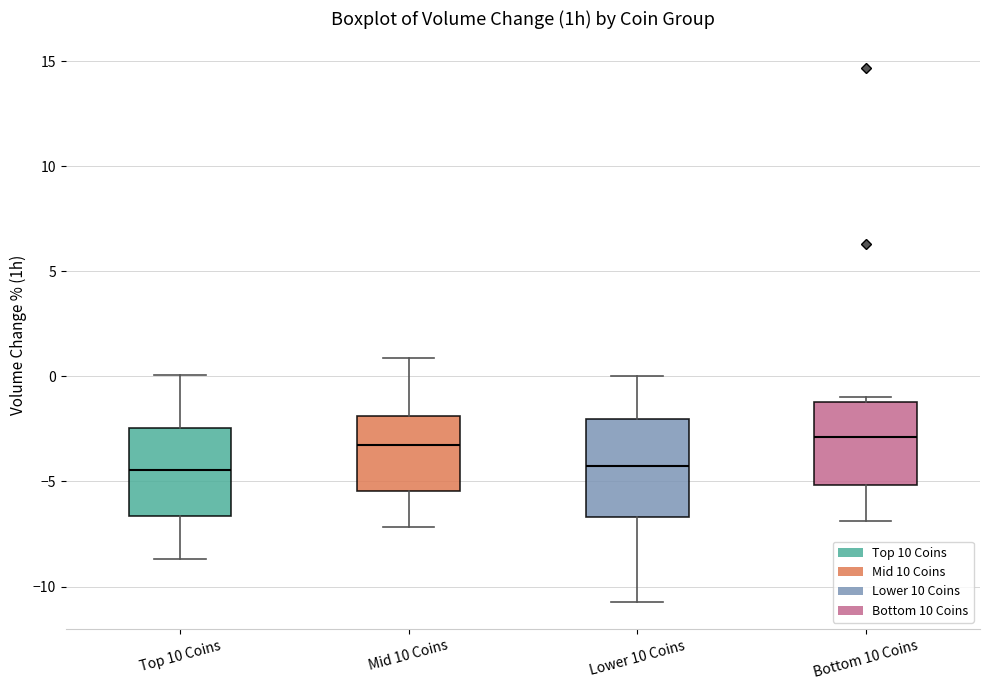

Where is the upper edge of the box for Mid 10 Coins on the y-axis? The values are not printed on the chart, so give them approximately, as read against the axis.

-2.0